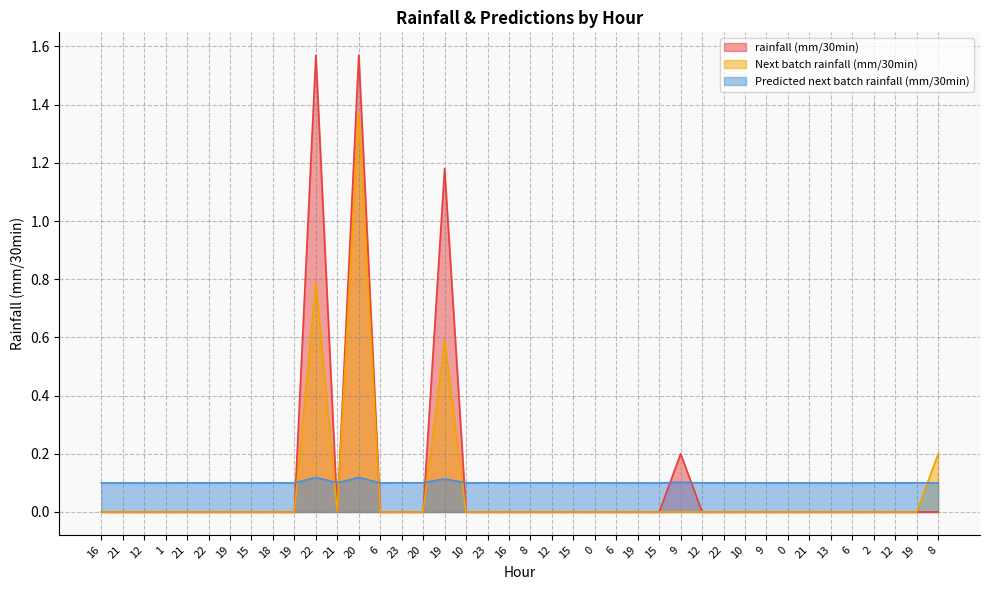

List the labels in order of Next batch rainfall (mm/30min) value, smallest first.

16, 21, 12, 1, 21, 22, 19, 15, 18, 19, 21, 6, 23, 20, 10, 23, 16, 8, 12, 15, 0, 6, 19, 15, 9, 12, 22, 10, 9, 0, 21, 13, 6, 2, 12, 19, 8, 19, 22, 20